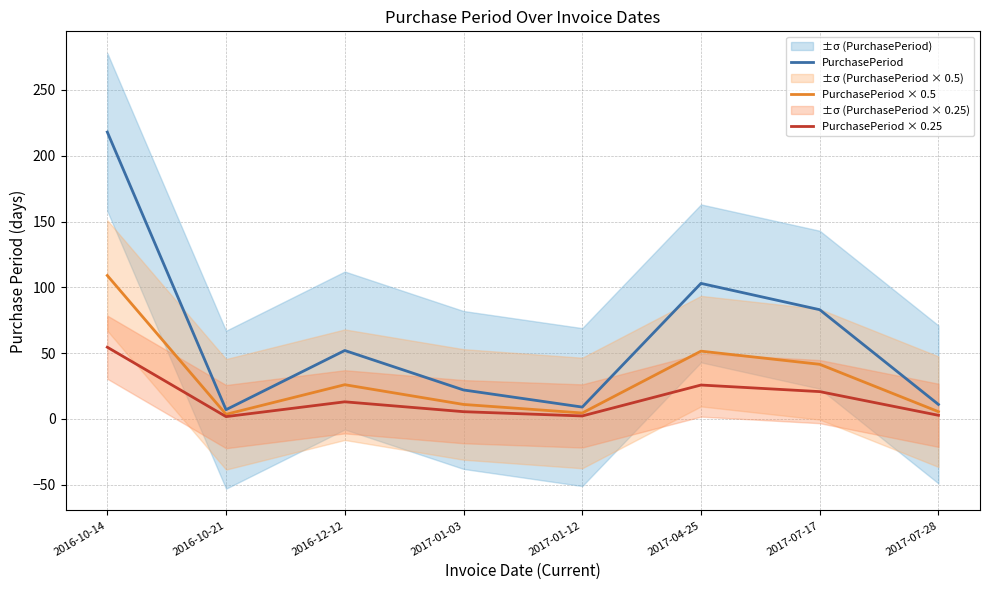

Reading left to right, what are all the values shown in this chart?

PurchasePeriod: 218.0	7.0	52.0	22.0	9.0	103.0	83.0	11.0
PurchasePeriod × 0.5: 109.0	3.5	26.0	11.0	4.5	51.5	41.5	5.5
PurchasePeriod × 0.25: 54.5	1.8	13.0	5.5	2.2	25.8	20.8	2.8